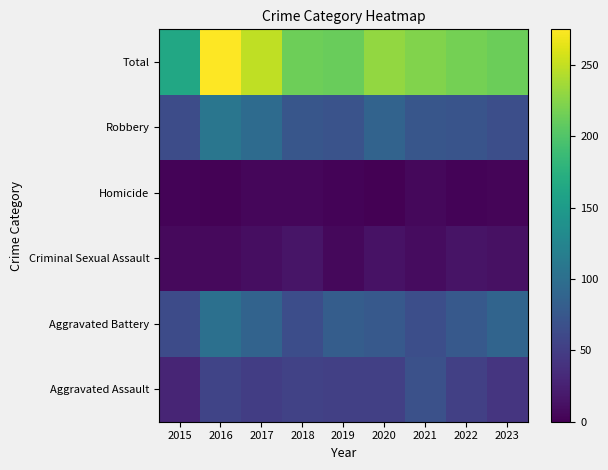

At how many categories does at least one series exceed 194?

8